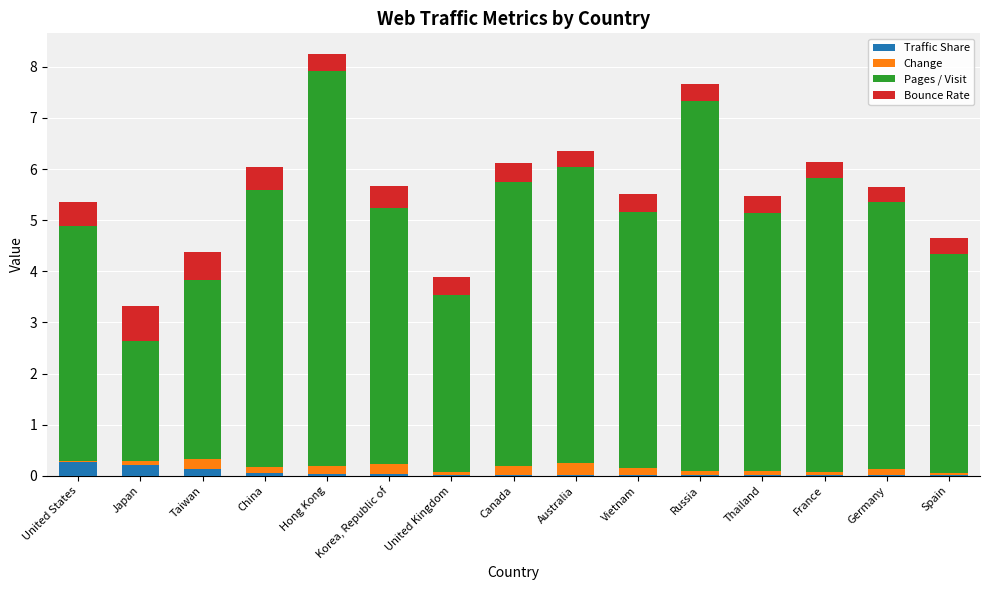

Are the bars grouped side by side (vs. stacked)?

No